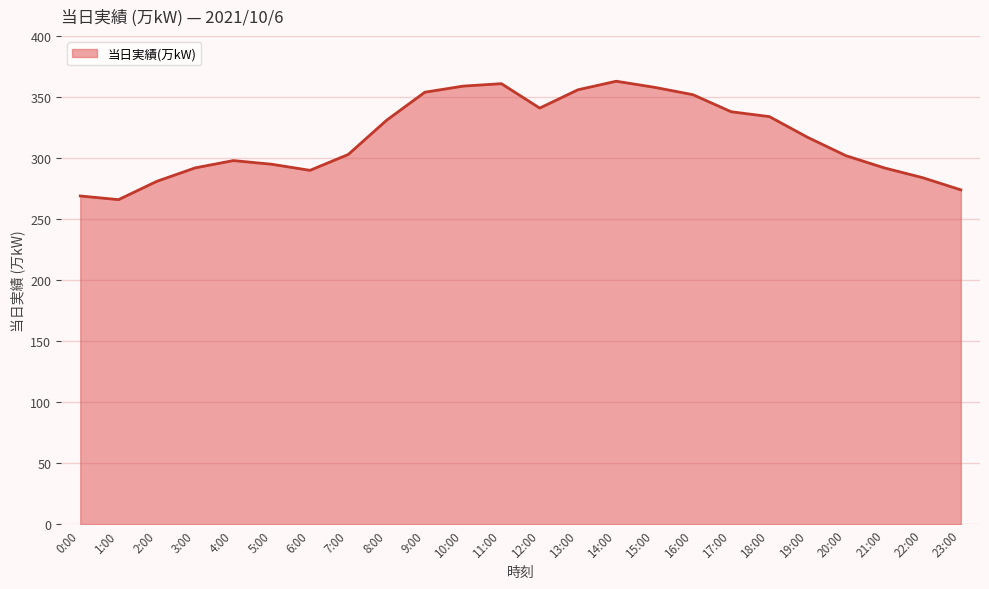

True or false: the data shows 290 at 6:00.

True